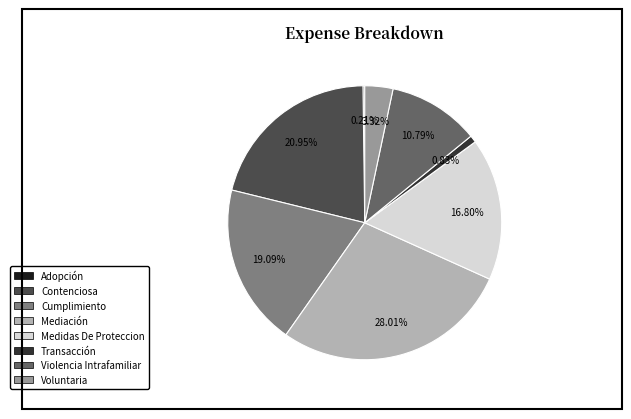

Is the sum of Voluntaria and Violencia Intrafamiliar greater than half?

No